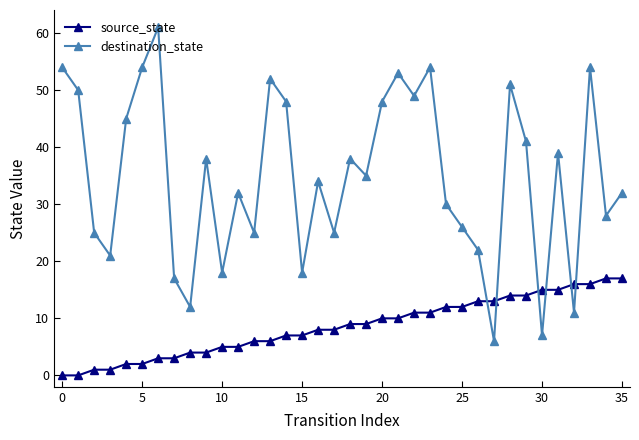

How many interior local peaks does the destination_state series have?

11